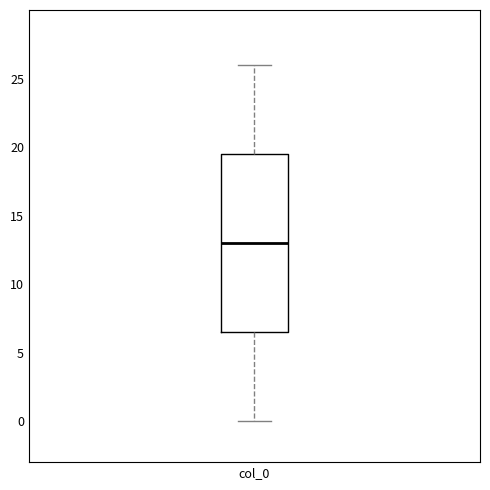

Where does the upper whisker of the box for col_0 end on the y-axis? The values are not printed on the chart, so give them approximately, as read against the axis.

26.0